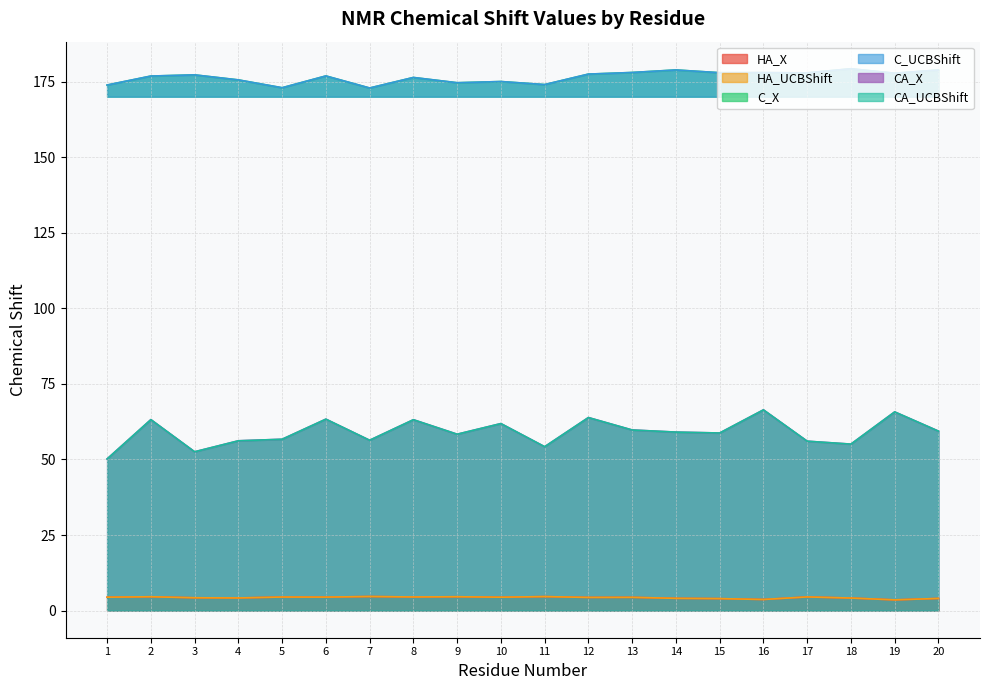

Which series has the largest total across all categories?

C_X